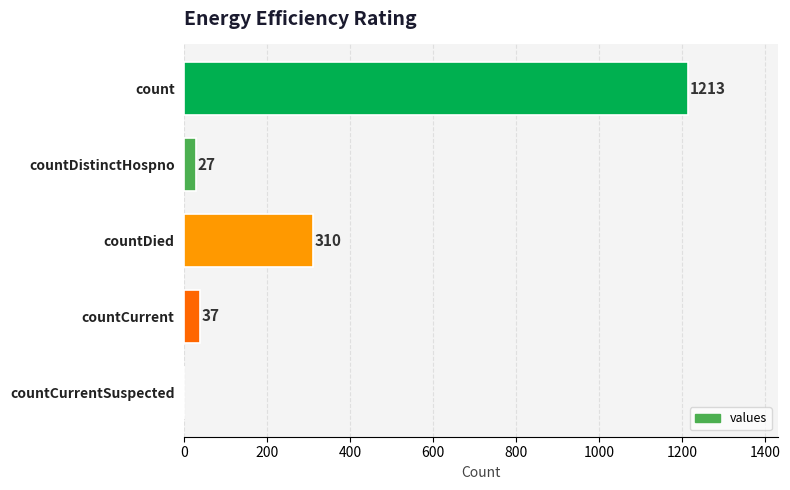

True or false: the data shows 1213 at count.

True